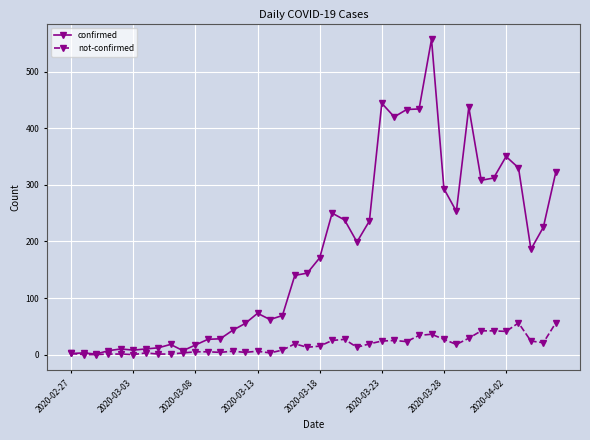

Rank the series by their average value, from lowest to highest.

not-confirmed, confirmed